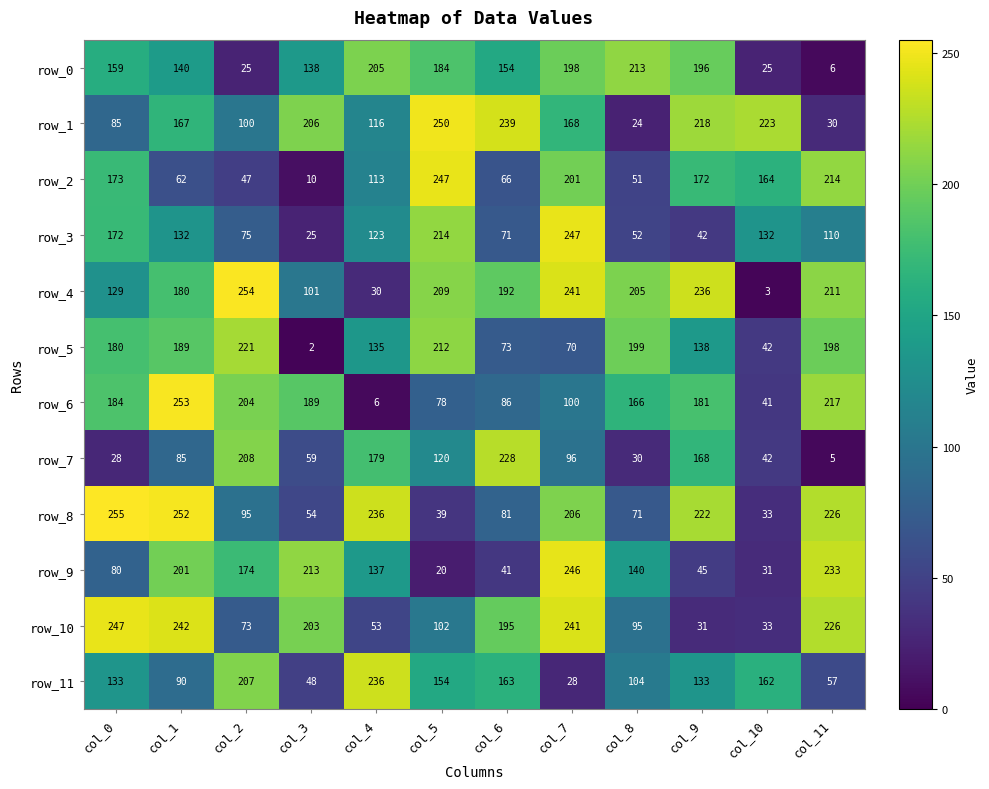

Which series has the largest range (max minus min)?

row_4